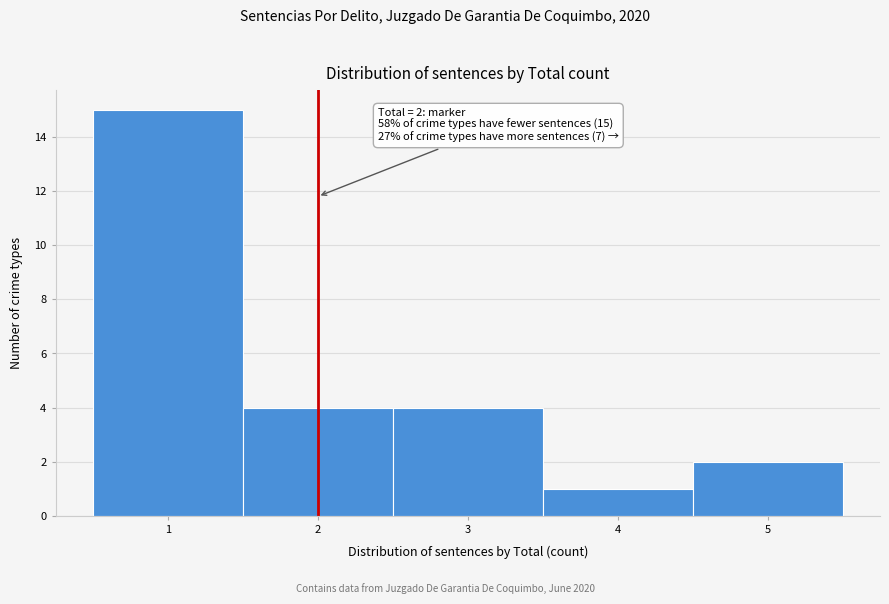

Over which range of the x-axis is the bar tallest?

0.5 to 1.5